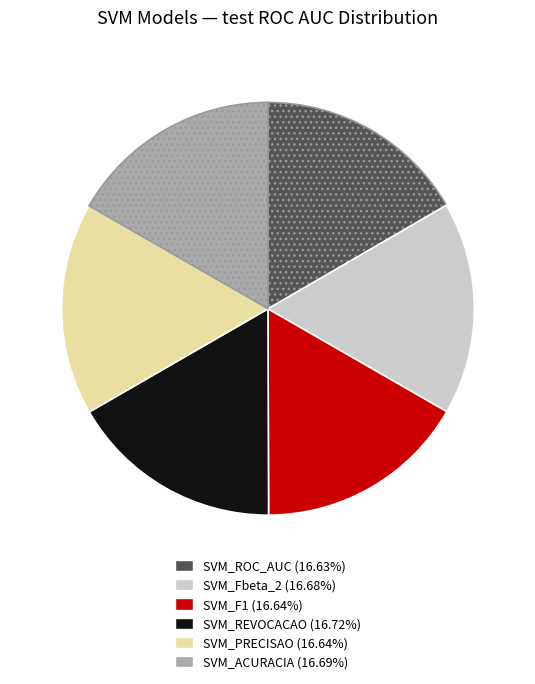

Does SVM_ROC_AUC represent more than half of the total?

No